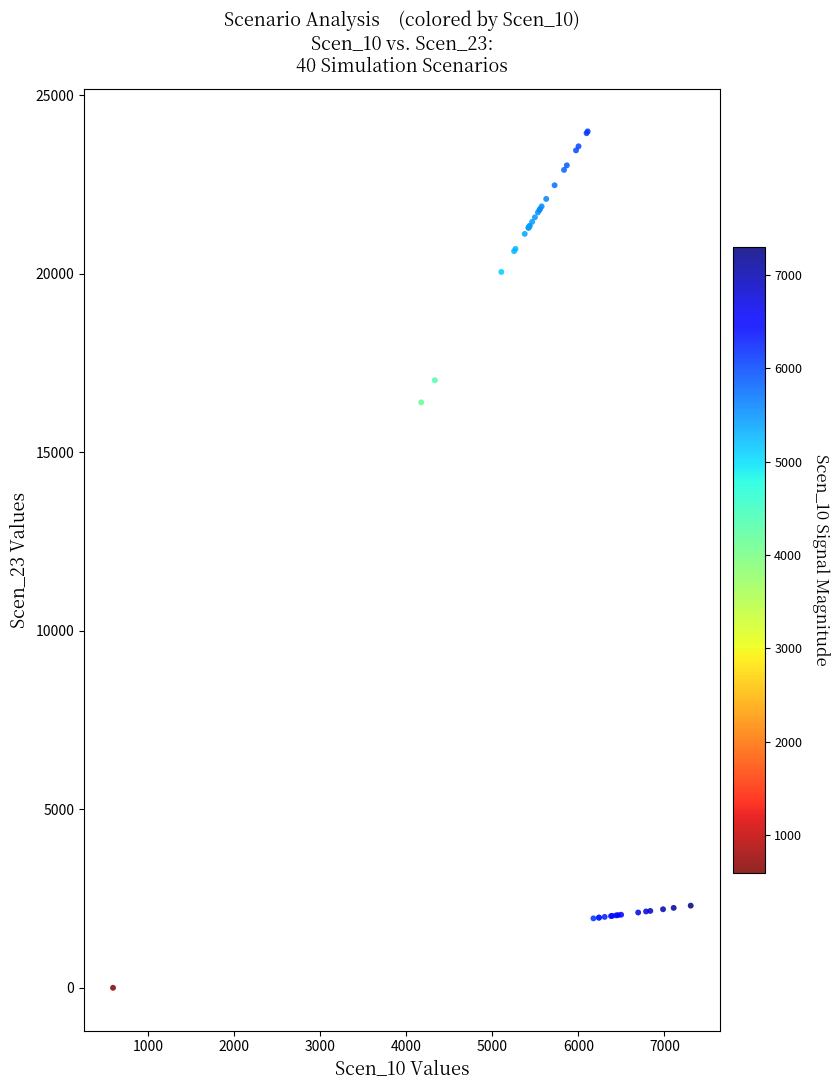

What Y value in the scatter plot is closest to 11997?

16401.1